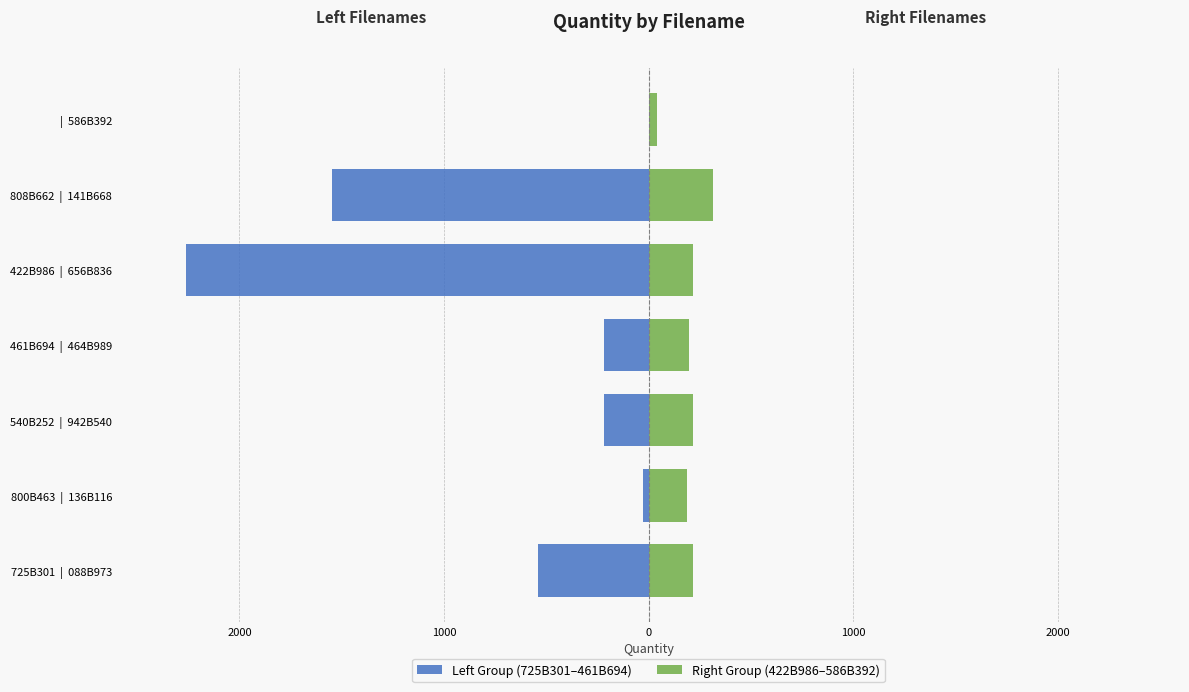

How many categories are shown in the chart?

7